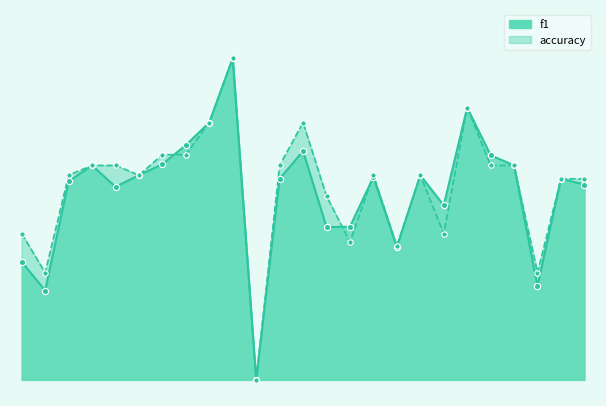

What is the total value across all series at 10?

2.0